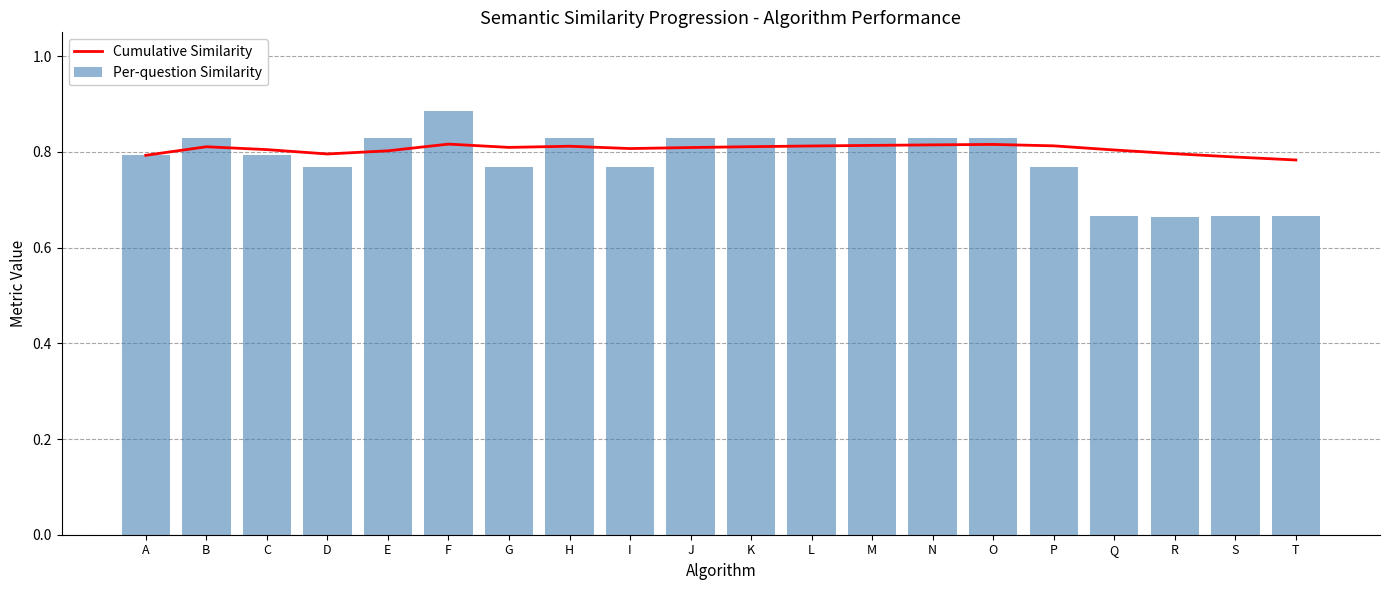

At which category is the sum across all series the highest?

F